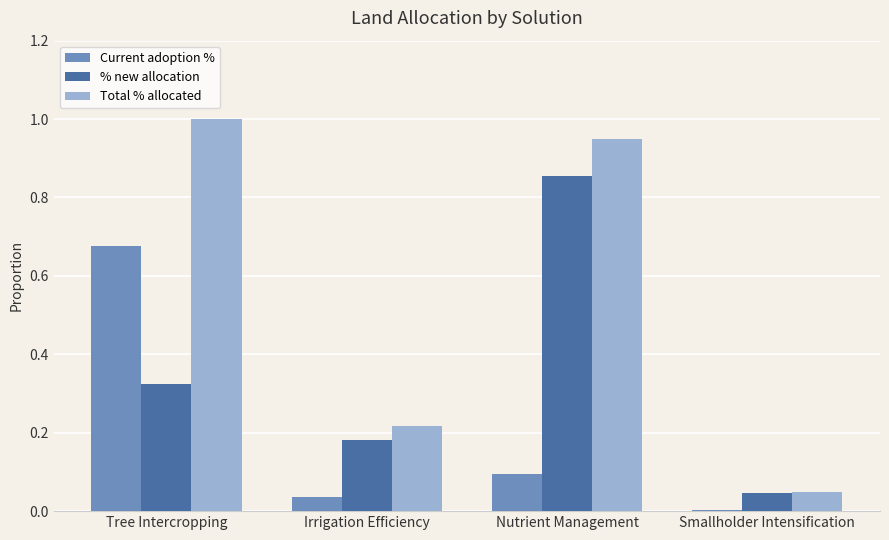

The value of Current adoption % at Smallholder Intensification is 0.0. True or false?

True